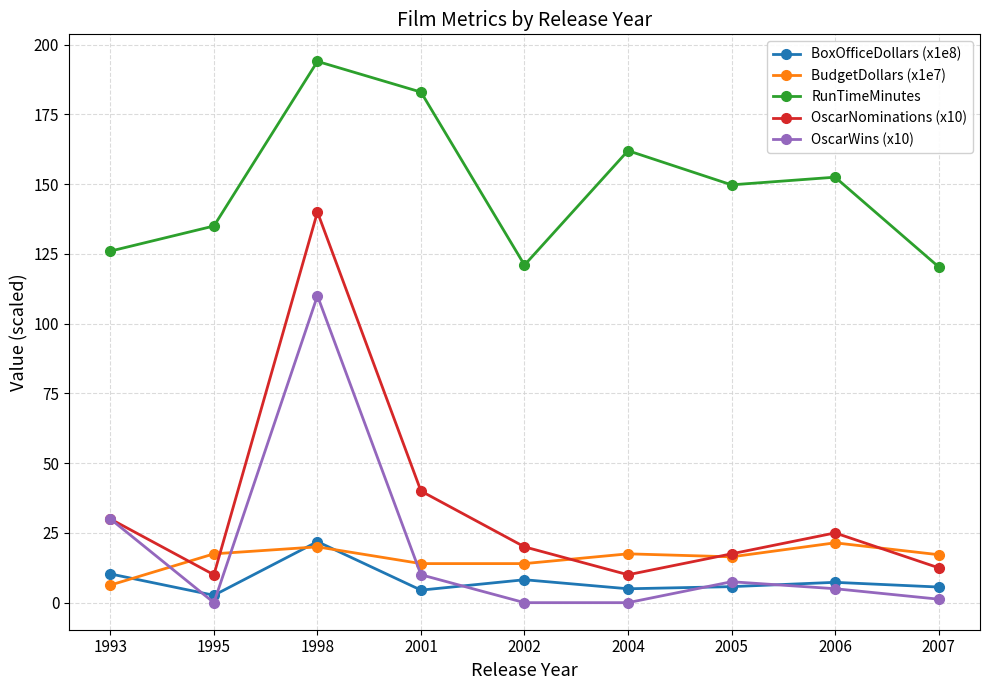

What are all the series names shown in the legend?

BoxOfficeDollars (x1e8), BudgetDollars (x1e7), RunTimeMinutes, OscarNominations (x10), OscarWins (x10)